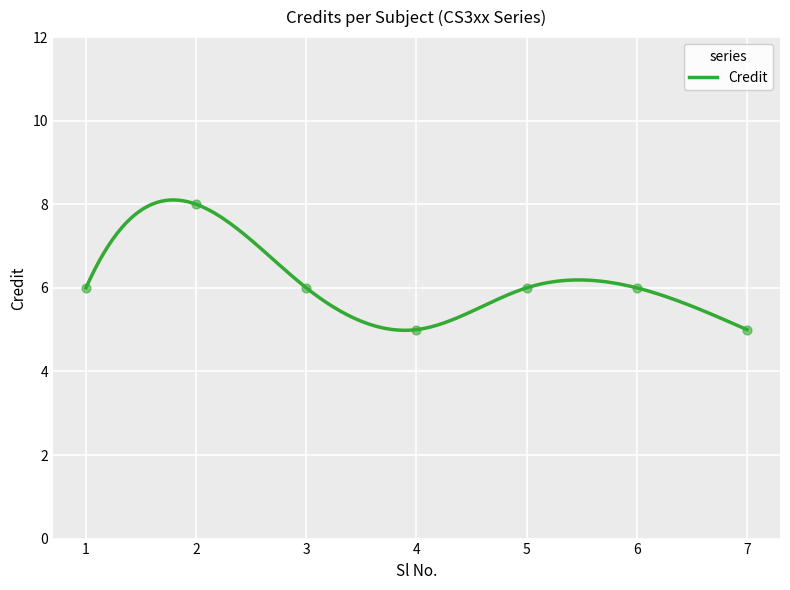

What is the change in value from 4 to 6?

+1